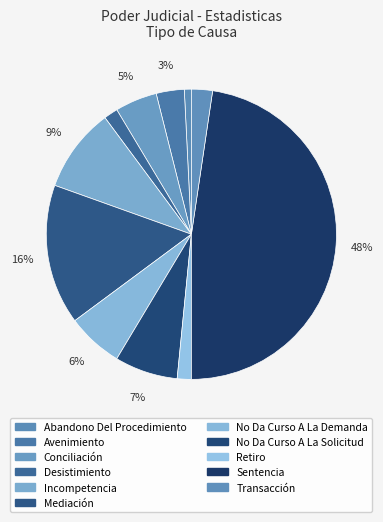

True or false: Abandono Del Procedimiento accounts for 1% of the total.

True